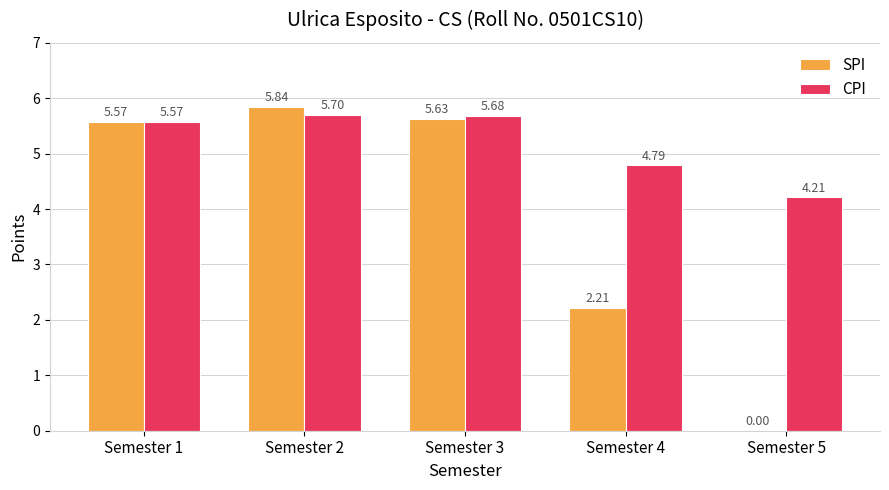

What are all the series names shown in the legend?

SPI, CPI